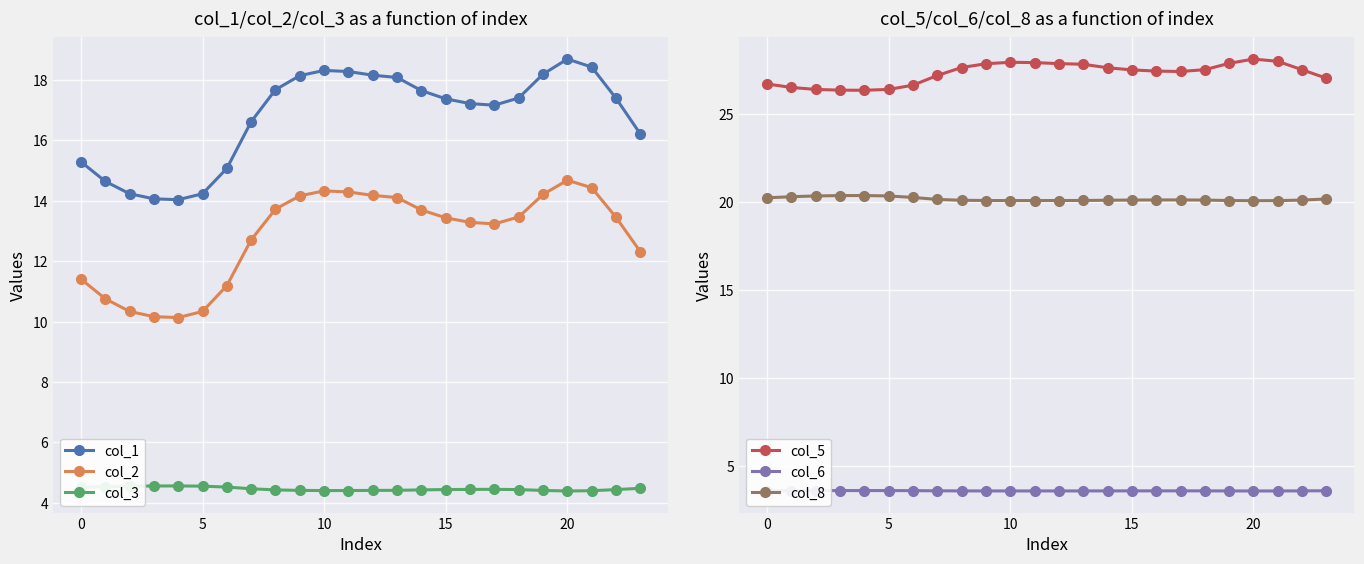

Read the col_2 value at 9.

14.2